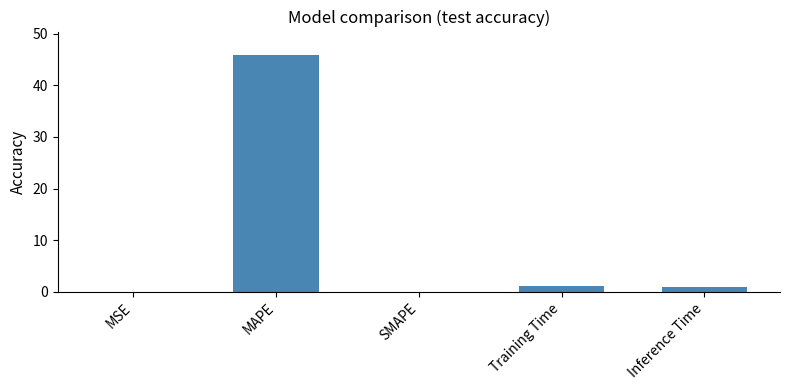

Is it true that the value at MAPE is 45.8?

True